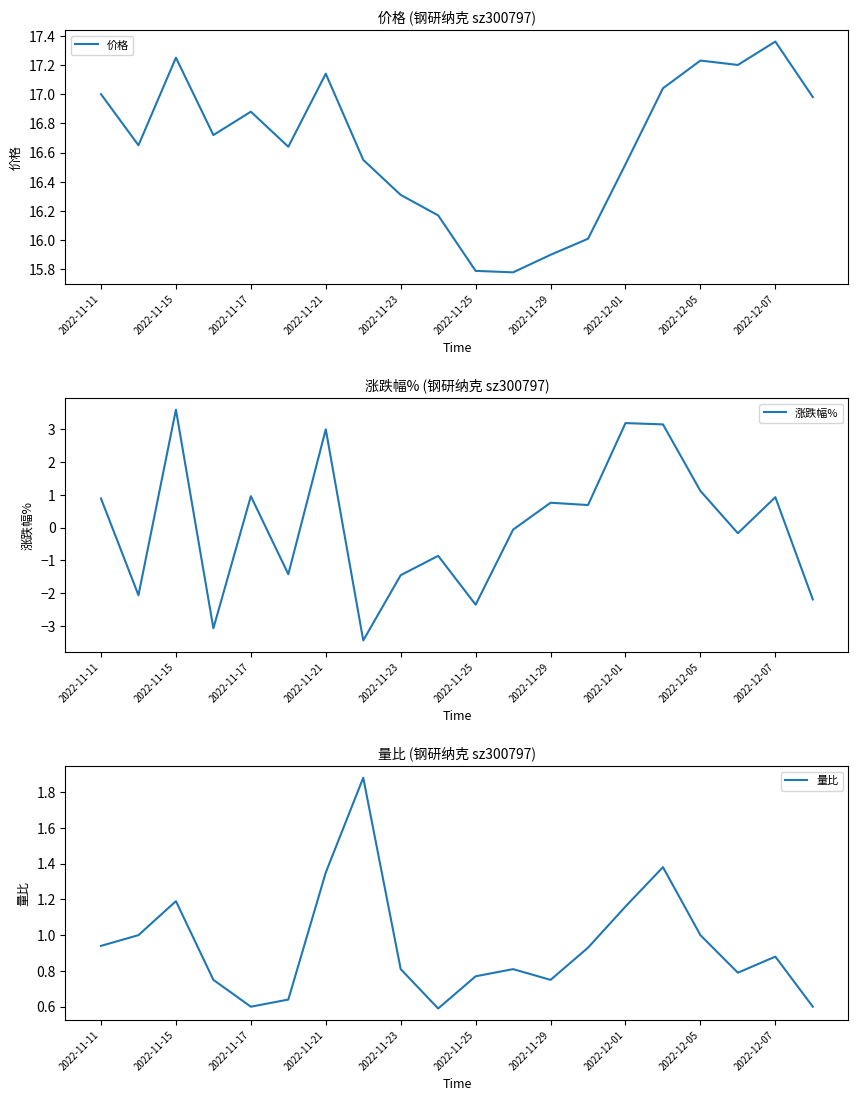

How many data points does each series have?

20